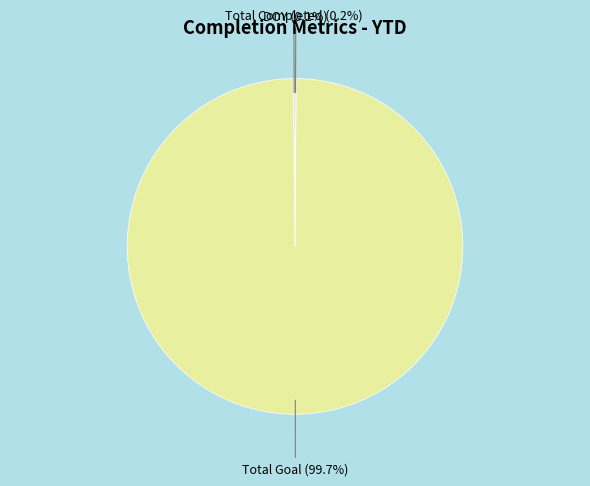

Does any single category account for the majority?

Yes